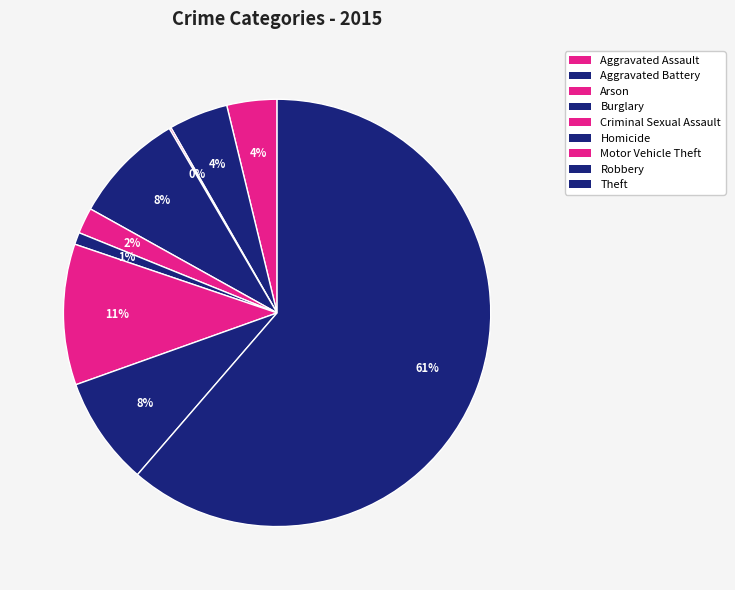

Is the sum of Arson and Motor Vehicle Theft greater than half?

No